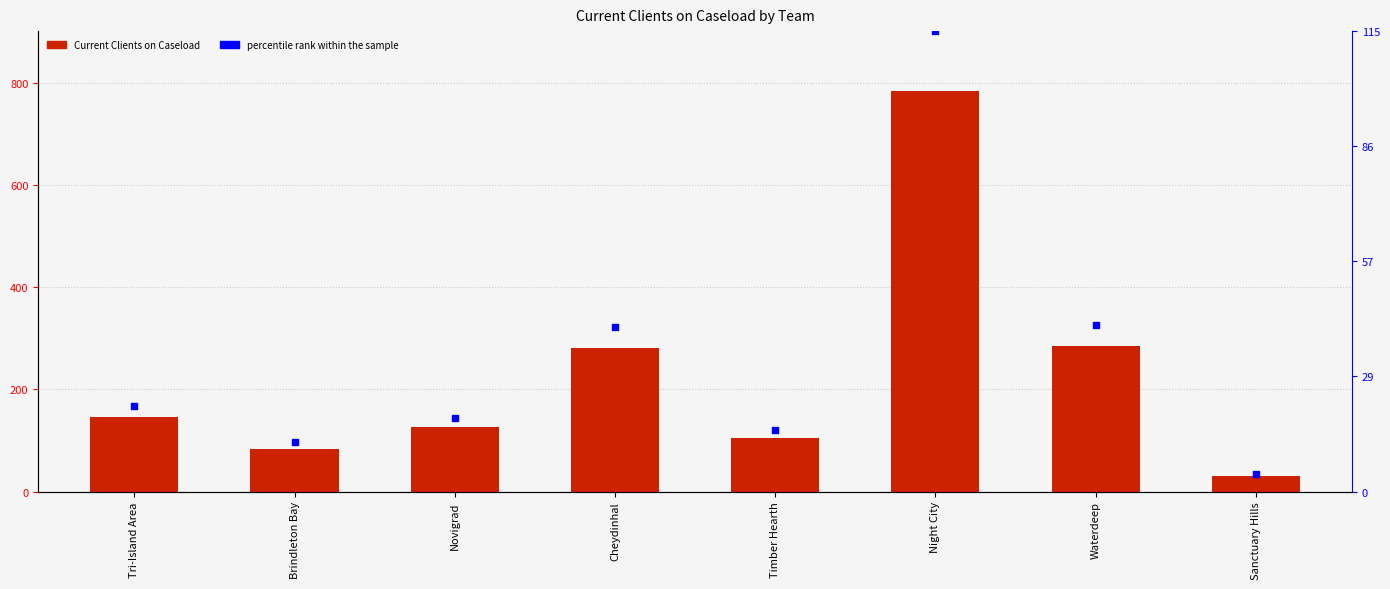

What is the total value across all series at Sanctuary Hills?

64.5